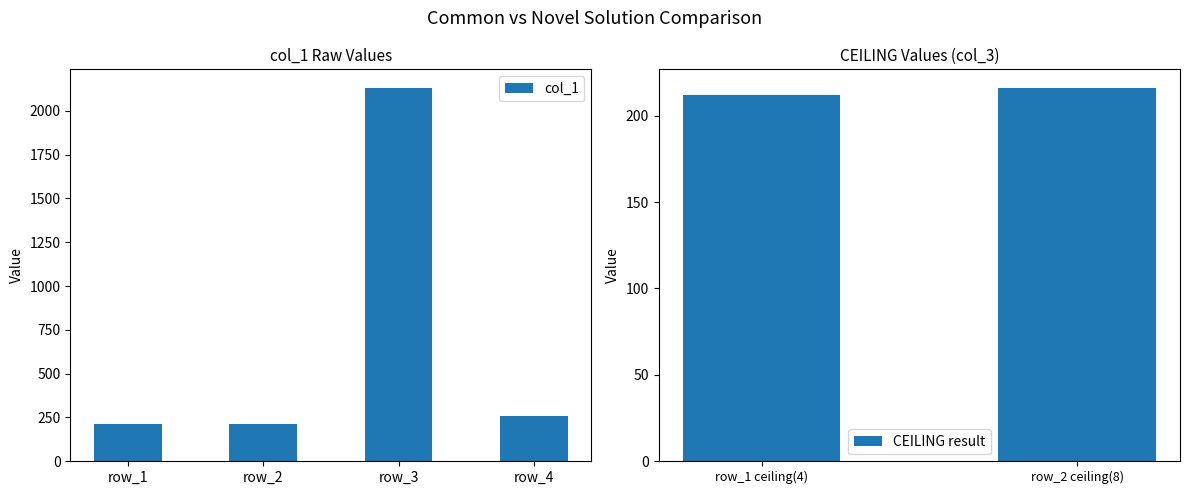

What is the change in value from row_3 to row_4?

-1873.2